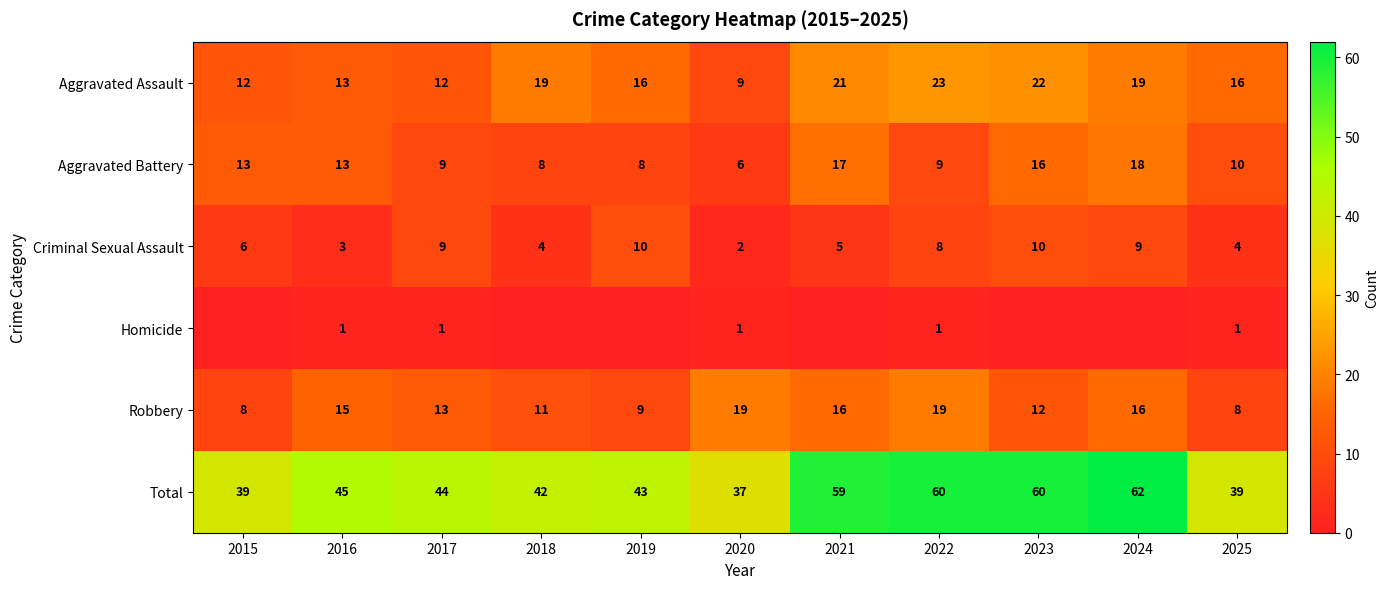

Is the value of Total at 2018 greater than the value of Aggravated Assault at 2017?

Yes